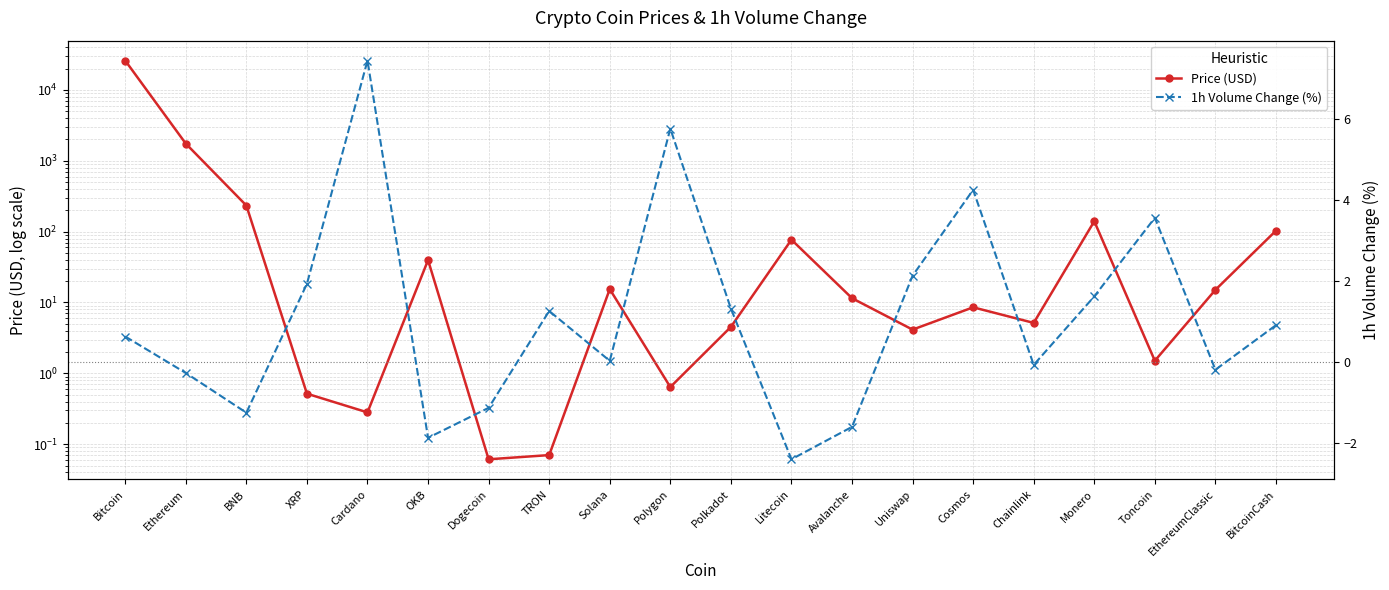

Is it true that 1h Volume Change (%) equals 0.9 at BitcoinCash?

True